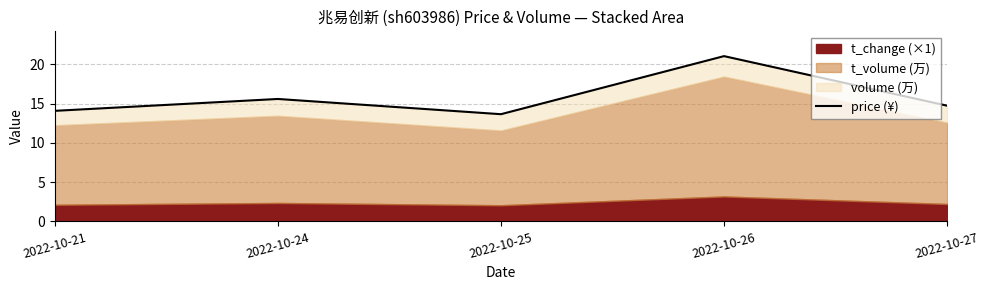

What is the minimum value shown in the chart?

13.7